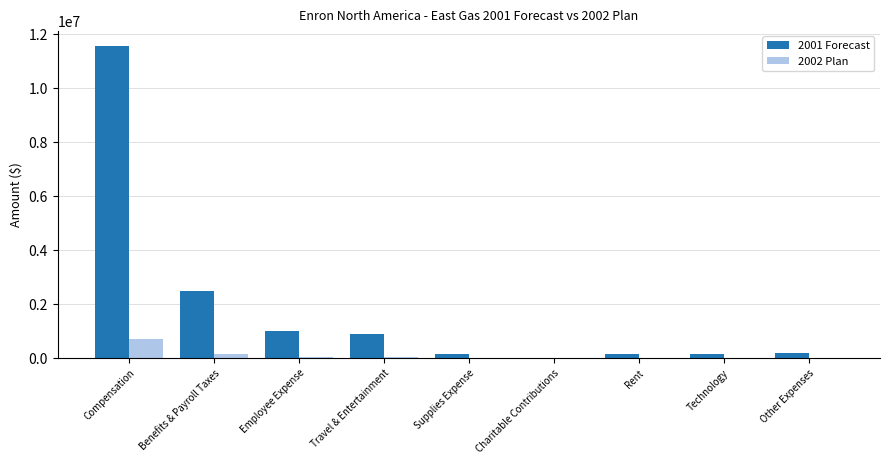

What are all the series names shown in the legend?

2001 Forecast, 2002 Plan